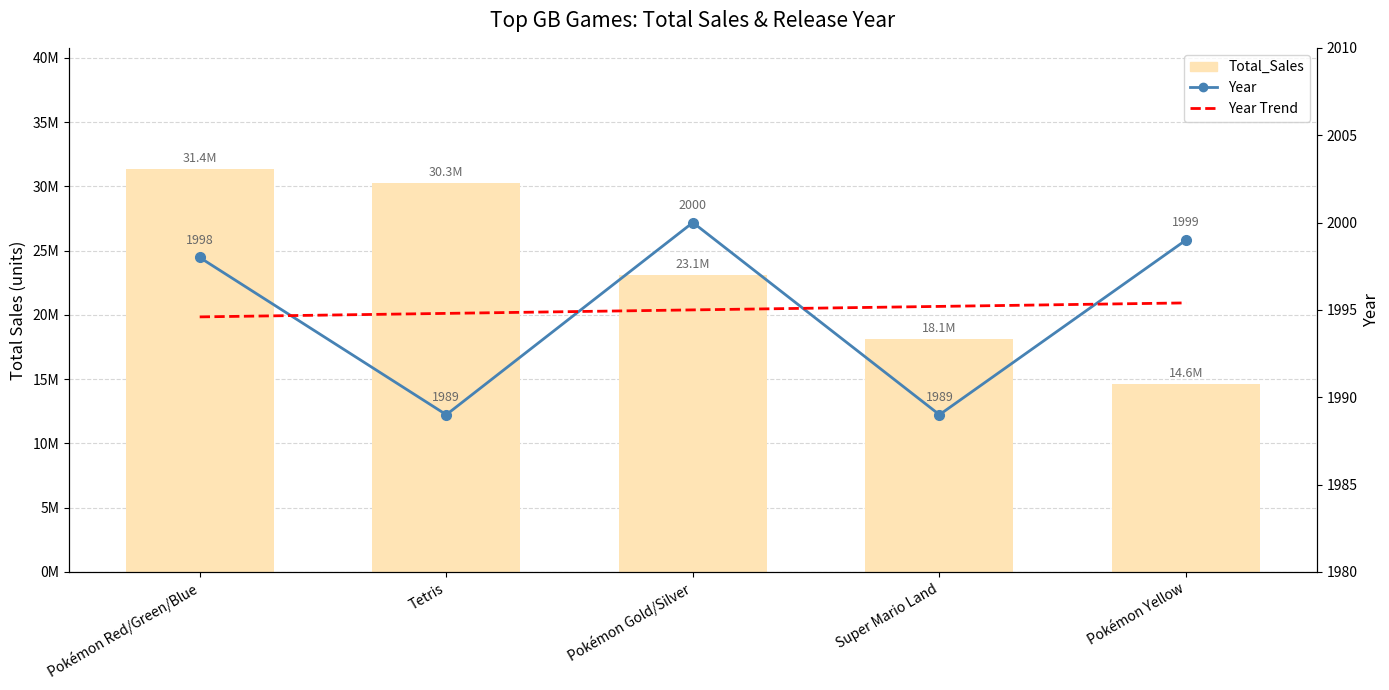

Are the bars horizontal?

No